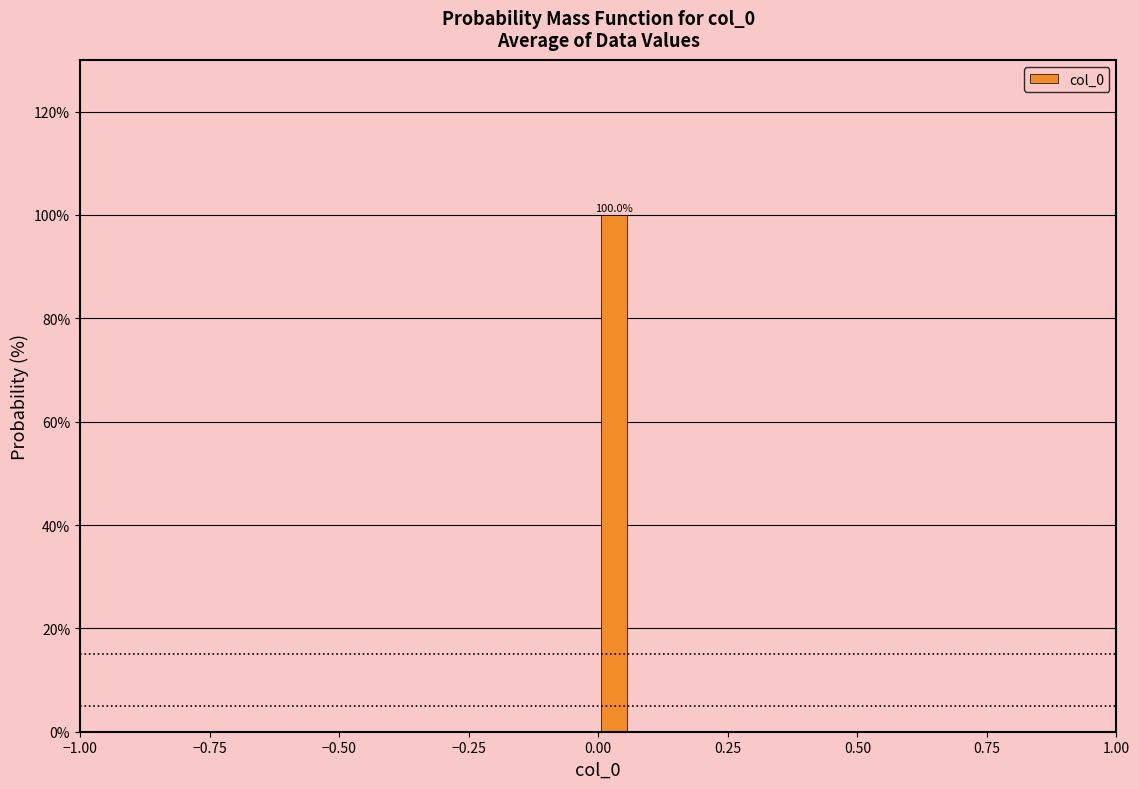

Read against the x-axis, roughly where is the centre of the tallest bar?

0.05